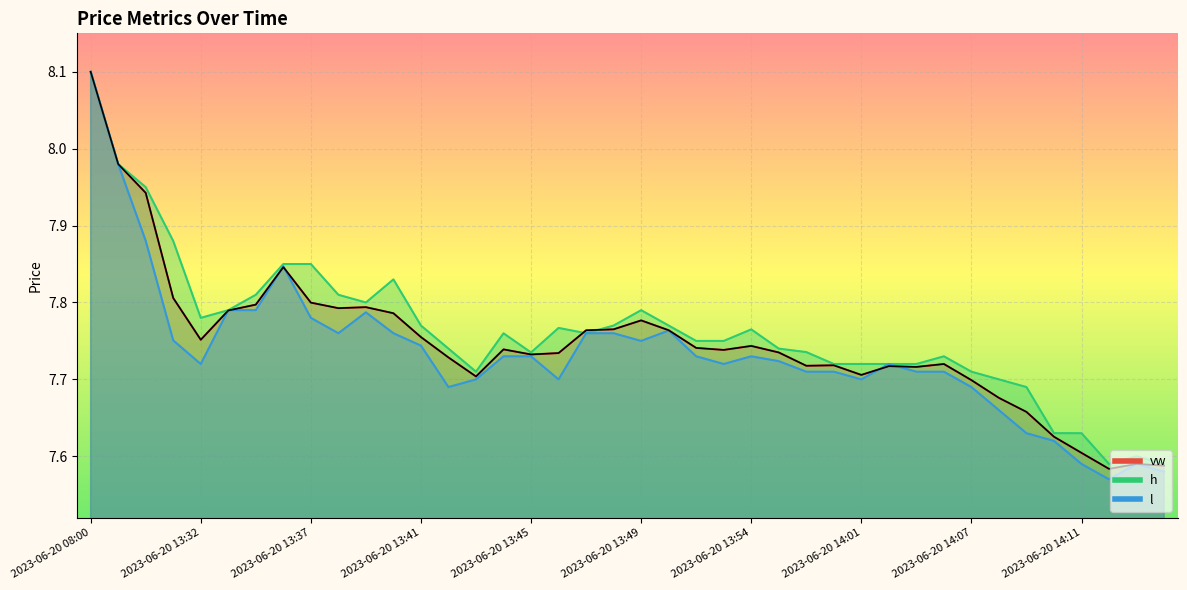

Rank the categories by h value from highest to lowest.

2023-06-20 08:00, 2023-06-20 12:32, 2023-06-20 13:30, 2023-06-20 13:31, 2023-06-20 13:36, 2023-06-20 13:37, 2023-06-20 13:40, 2023-06-20 13:35, 2023-06-20 13:38, 2023-06-20 13:39, 2023-06-20 13:33, 2023-06-20 13:49, 2023-06-20 13:32, 2023-06-20 13:41, 2023-06-20 13:48, 2023-06-20 13:50, 2023-06-20 13:46, 2023-06-20 13:54, 2023-06-20 13:47, 2023-06-20 13:44, 2023-06-20 13:51, 2023-06-20 13:52, 2023-06-20 13:42, 2023-06-20 13:55, 2023-06-20 13:56, 2023-06-20 13:45, 2023-06-20 14:06, 2023-06-20 14:00, 2023-06-20 14:01, 2023-06-20 14:02, 2023-06-20 14:03, 2023-06-20 13:43, 2023-06-20 14:07, 2023-06-20 14:08, 2023-06-20 14:09, 2023-06-20 14:10, 2023-06-20 14:11, 2023-06-20 14:13, 2023-06-20 14:12, 2023-06-20 14:14